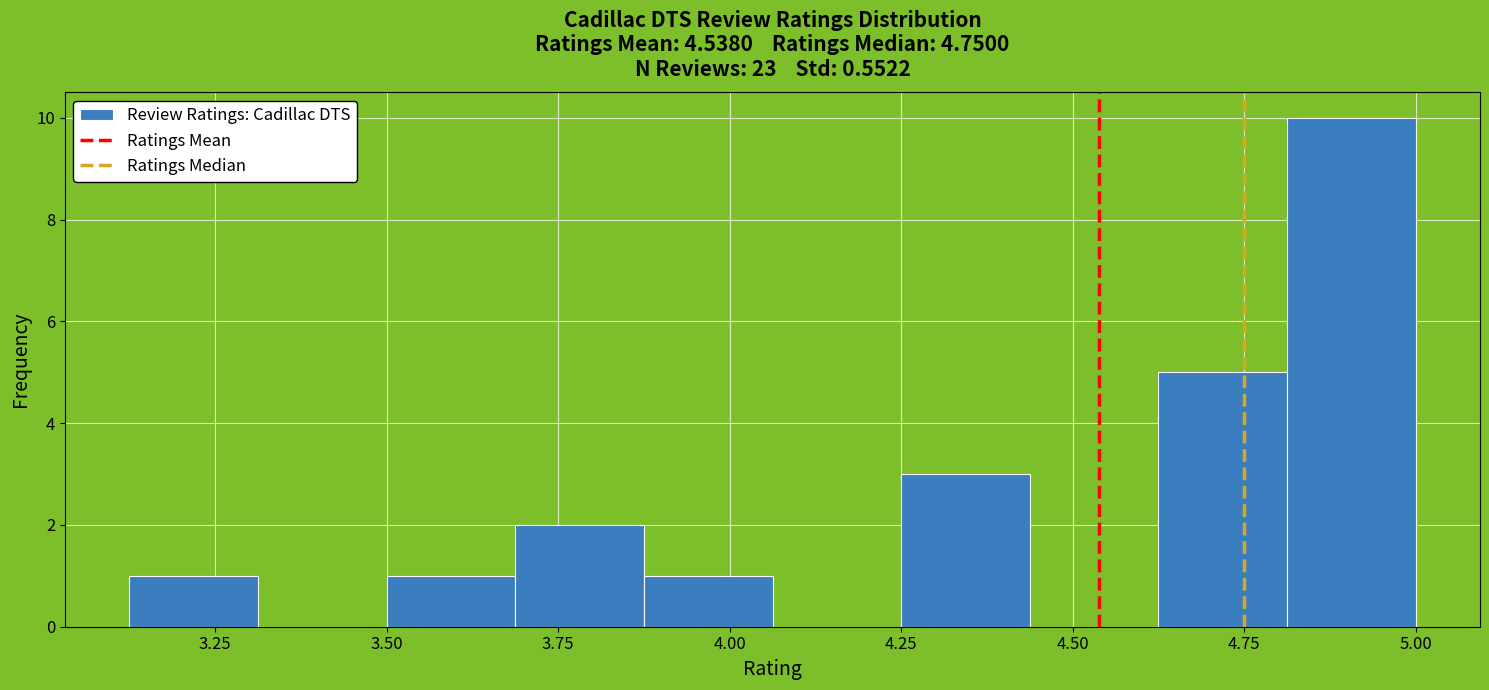

Read against the x-axis, roughly where is the centre of the tallest bar?

4.90